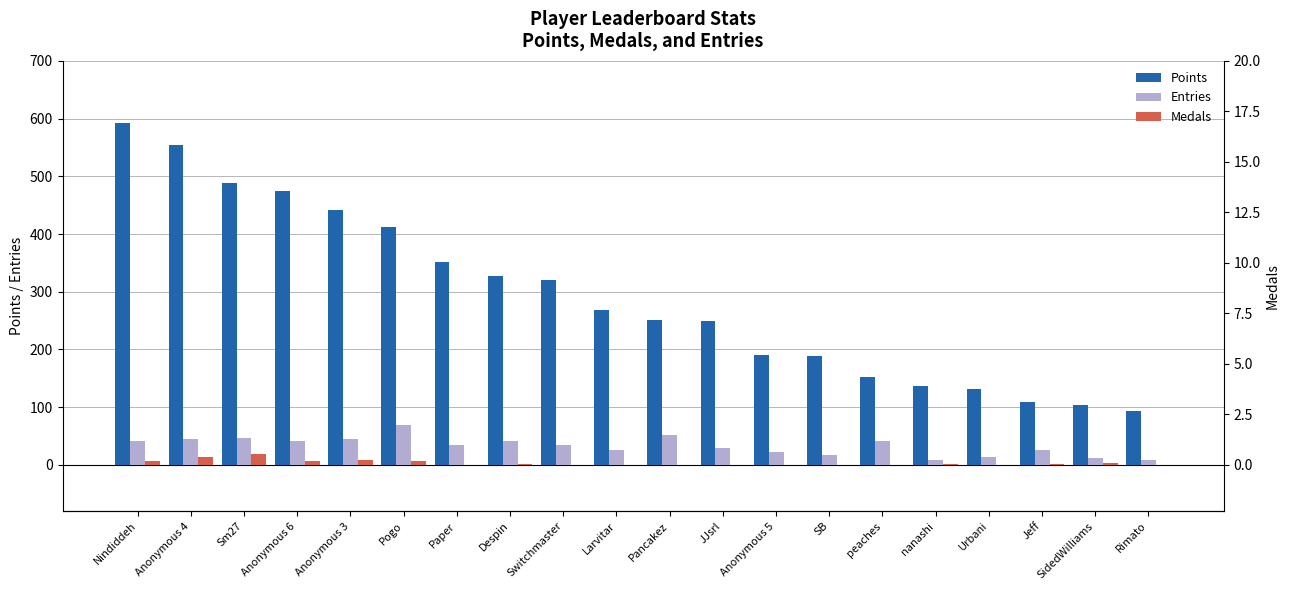

What is the difference between the second highest and minimum values in the Medals series?

13